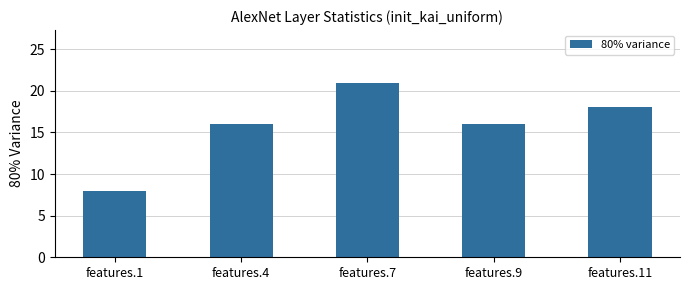

How many data points does each series have?

5